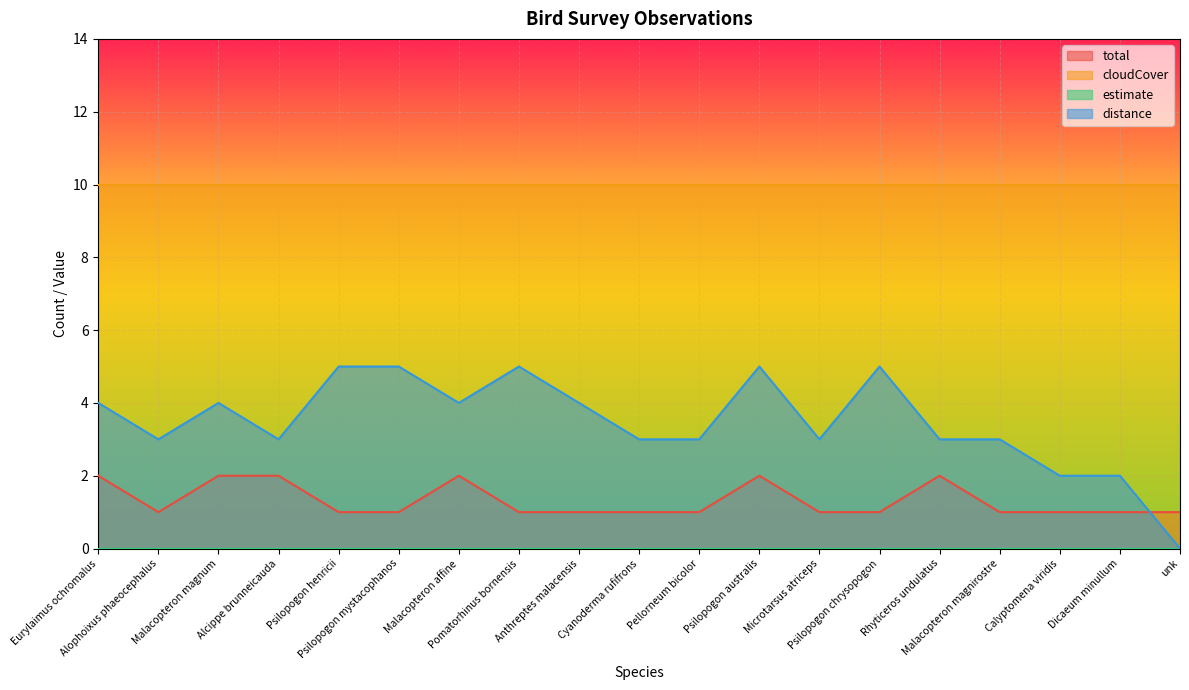

Reading left to right, extract all data points from this chart.

total: 2	1	2	2	1	1	2	1	1	1	1	2	1	1	2	1	1	1	1
distance: 4	3	4	3	5	5	4	5	4	3	3	5	3	5	3	3	2	2	0